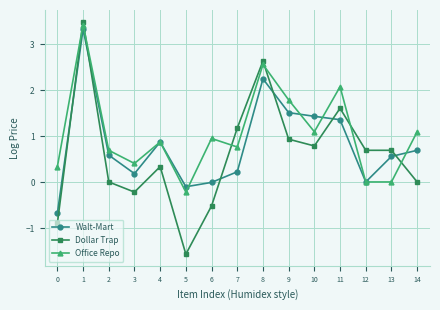

Does the chart display data point markers on the line(s)?

Yes